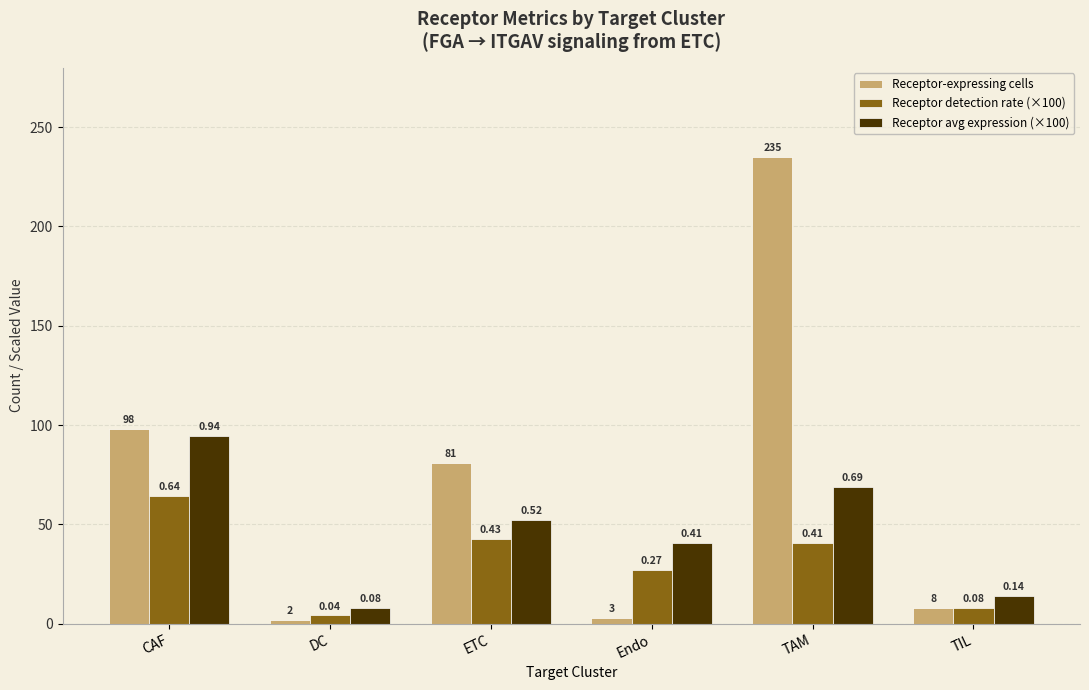

What position from the left is CAF?

1